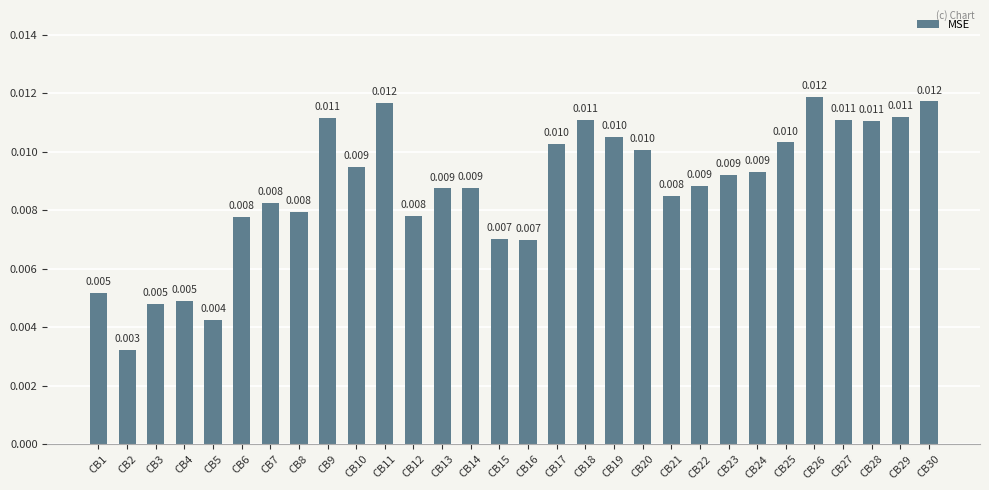

List the labels in order of value, smallest first.

CB2, CB5, CB3, CB4, CB1, CB16, CB15, CB6, CB12, CB8, CB7, CB21, CB13, CB14, CB22, CB23, CB24, CB10, CB20, CB17, CB25, CB19, CB28, CB18, CB27, CB9, CB29, CB11, CB30, CB26